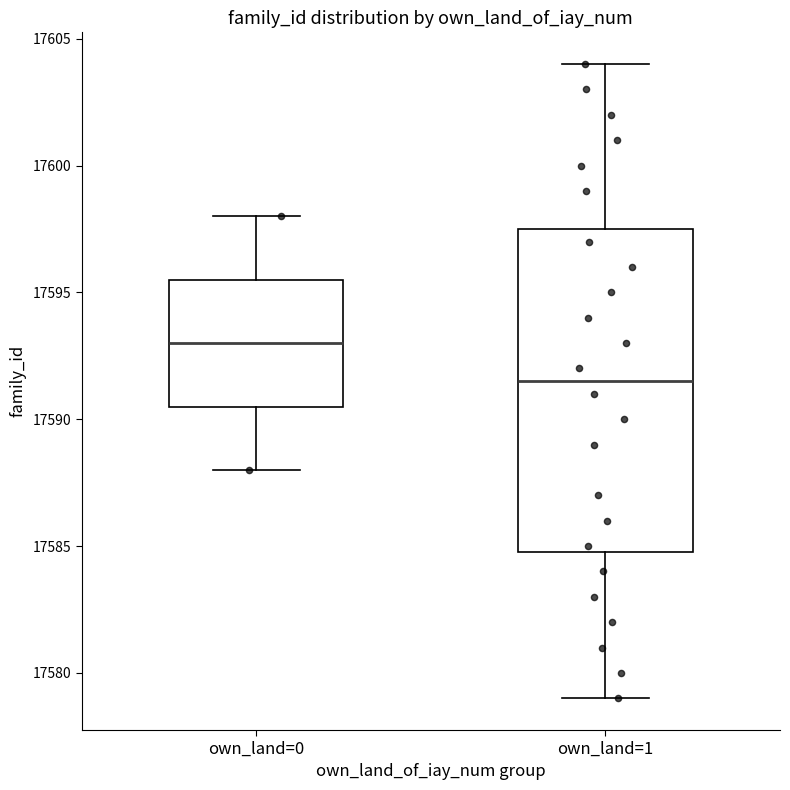

Reading left to right, read every box against the y-axis: the position of its median line, the range the box covers, and the ends of its whiskers. The values are not printed on the chart, so give them approximately, as read against the axis.

own_land=0: median 17593.0, box 17590.5 to 17595.5, whiskers 17588.0 to 17598.0
own_land=1: median 17591.5, box 17585.0 to 17597.5, whiskers 17579.0 to 17604.0